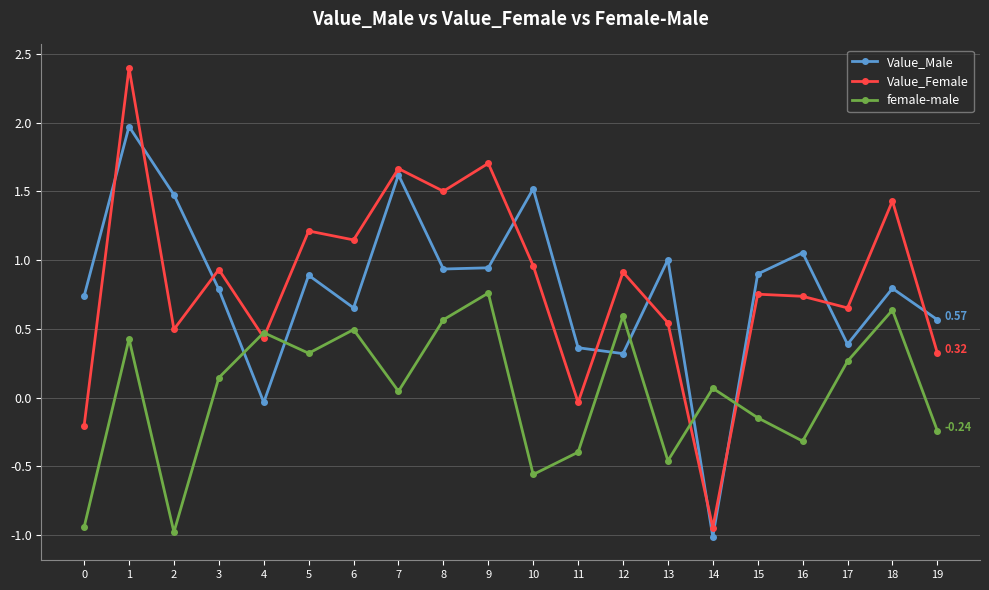

Is it true that female-male equals 0.7 at 6?

False